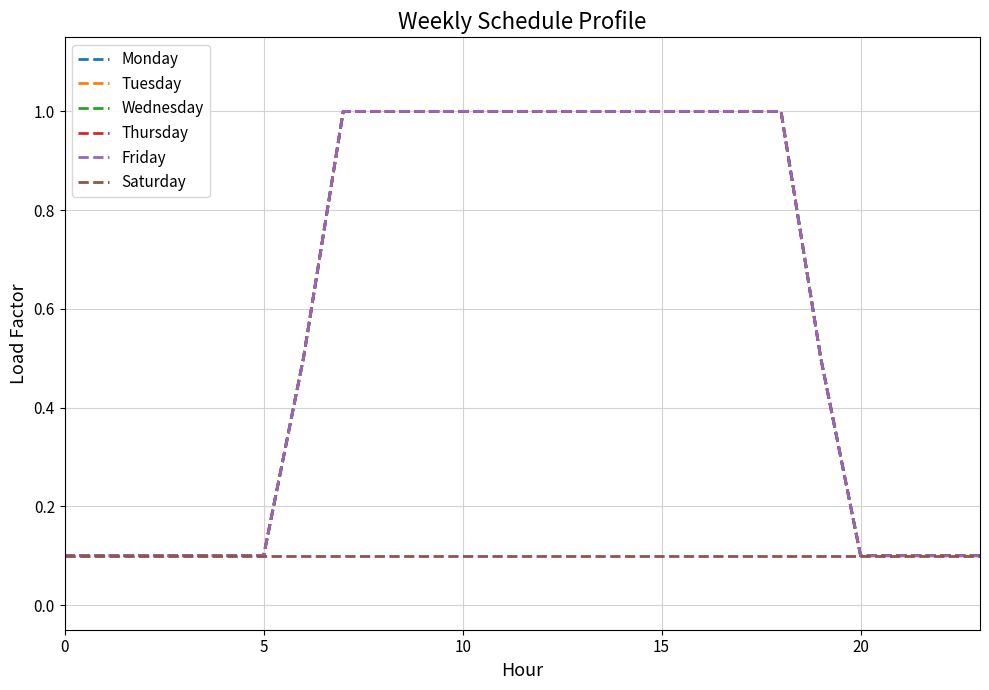

What is the label of the 12th point from the right?

12